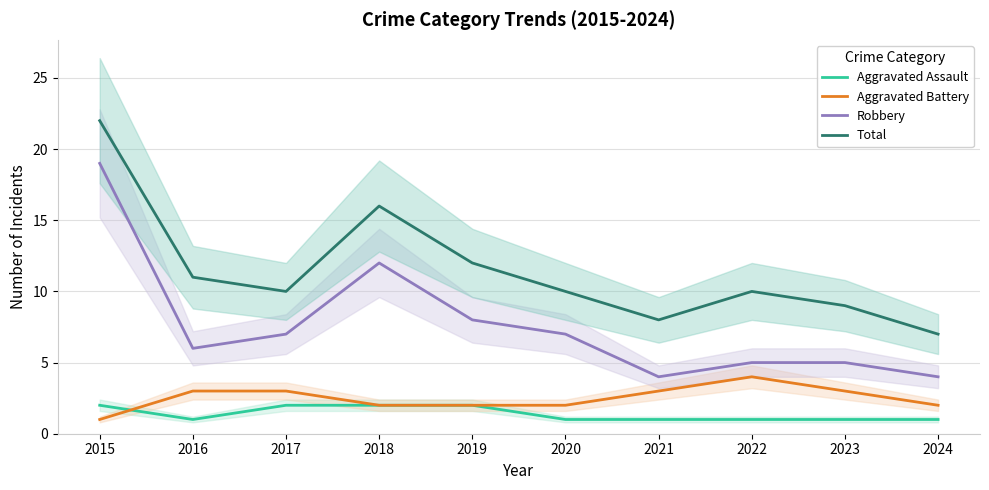

Which category has the lowest value in the Aggravated Assault series?

2016